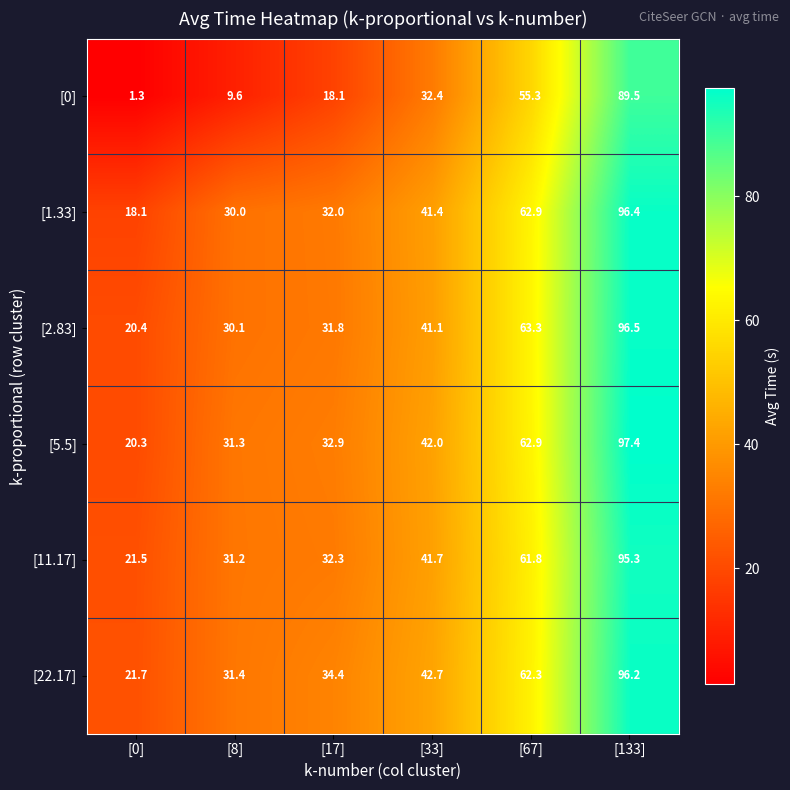

What is the spread (max minus min) of values at [17]?

16.3